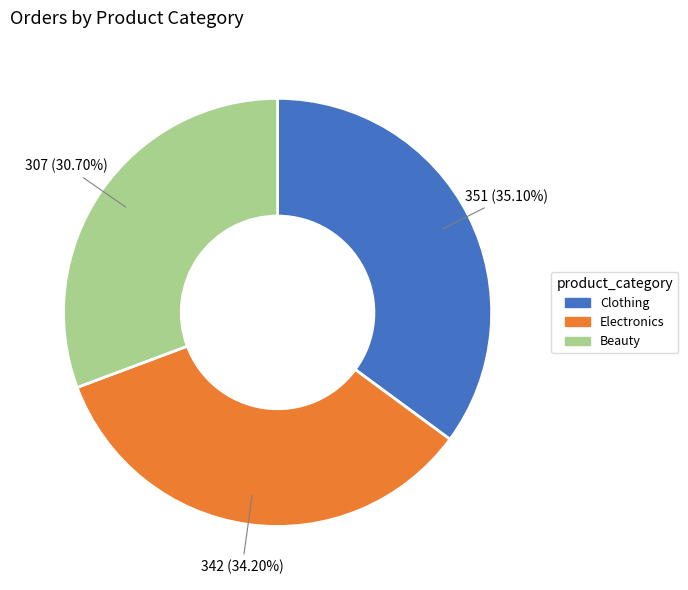

The Clothing slice represents 35% of the pie. True or false?

True